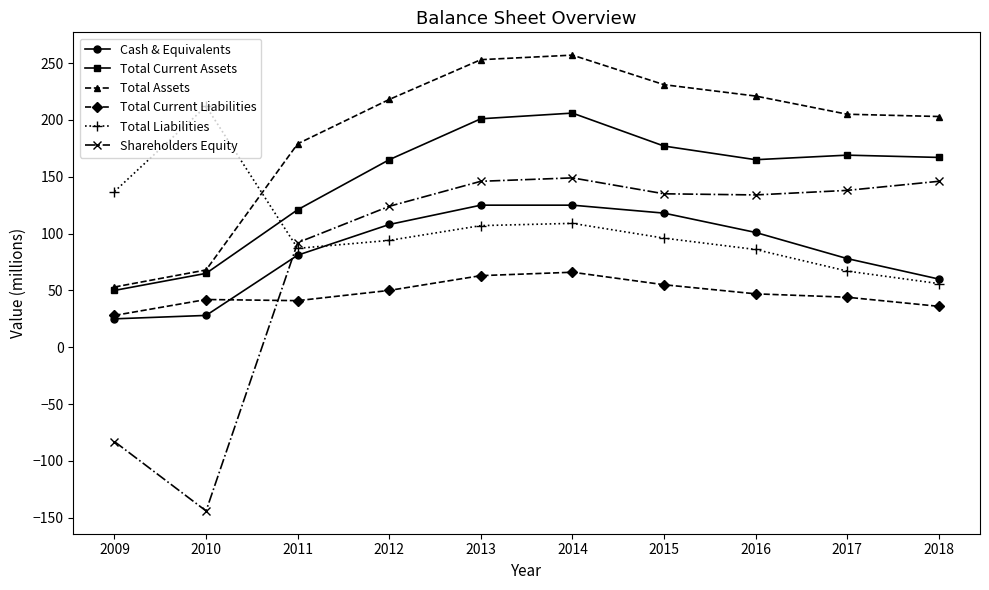

At which category does Total Current Assets reach its first local valley?

2016